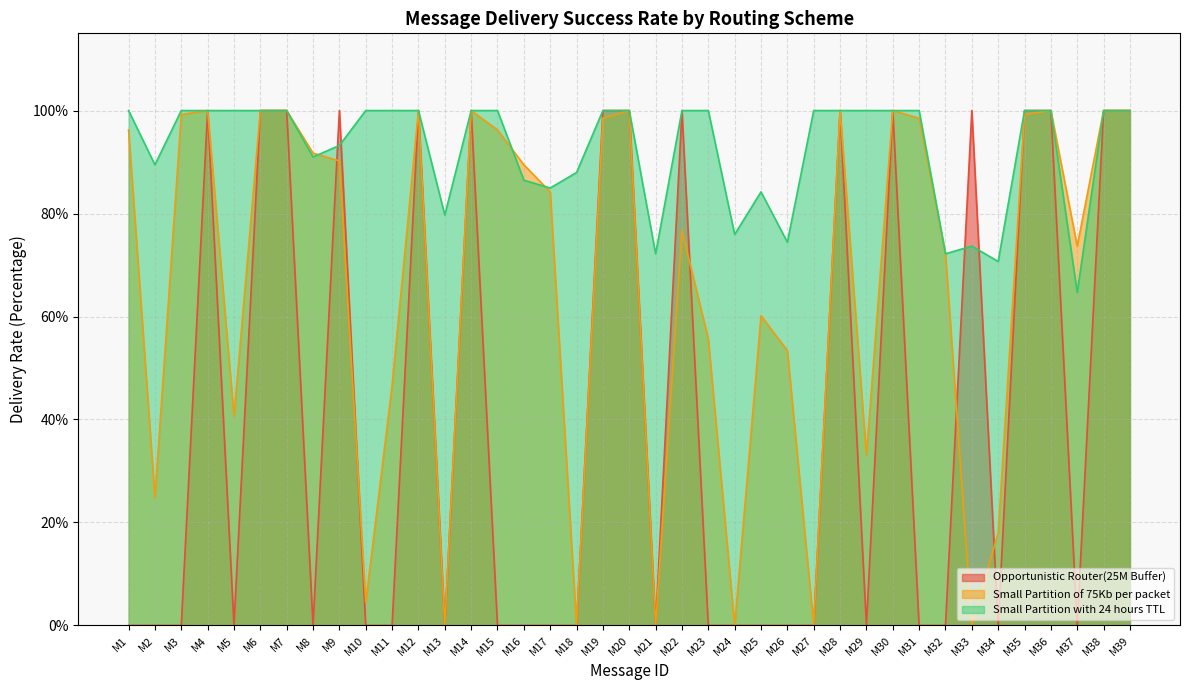

At how many categories does at least one series exceed 0?

39